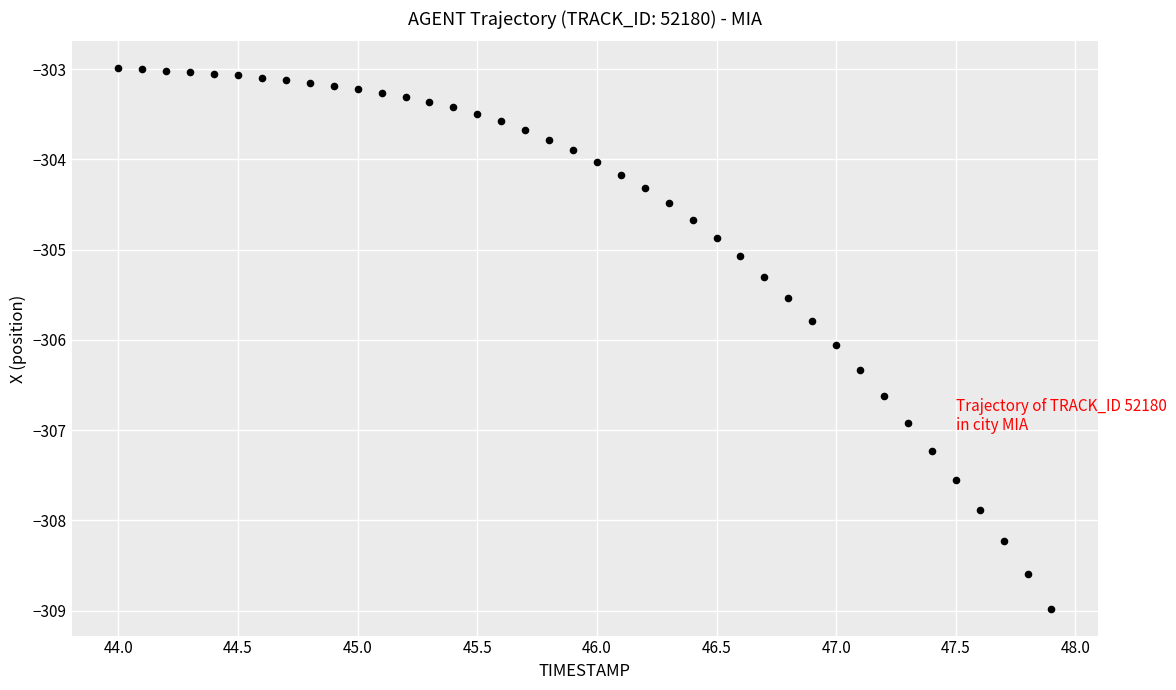

What is the range of Y values (max minus min)?

6.0